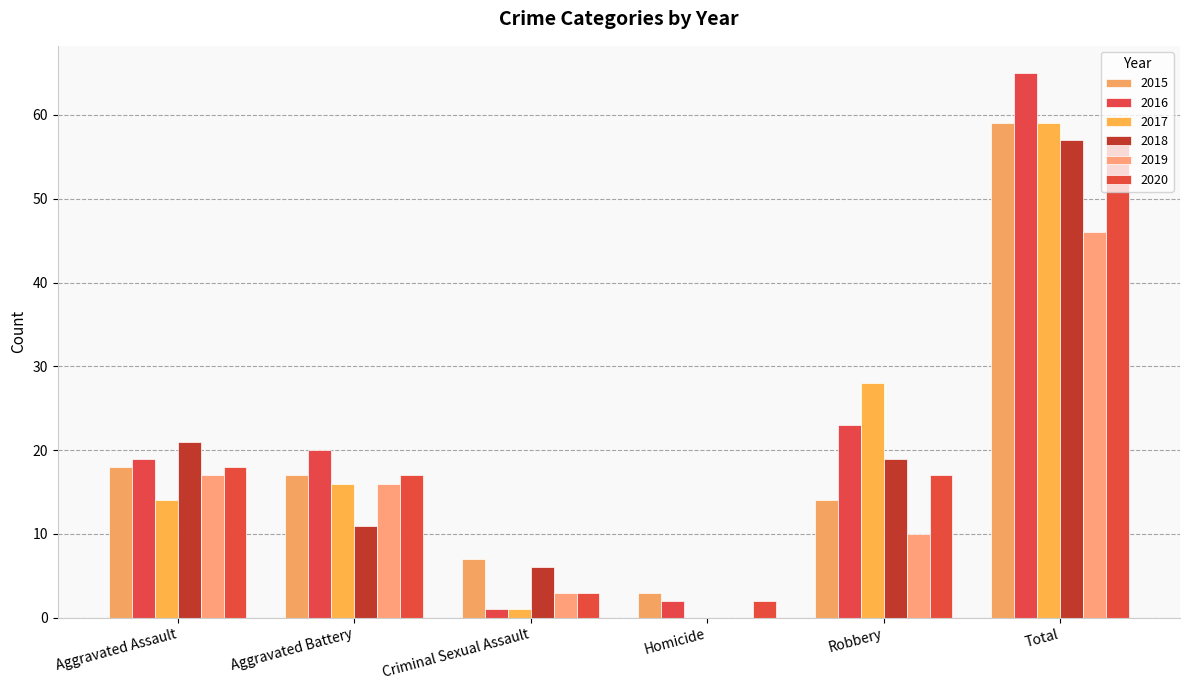

At which label is 2017 closest to 29?

Robbery